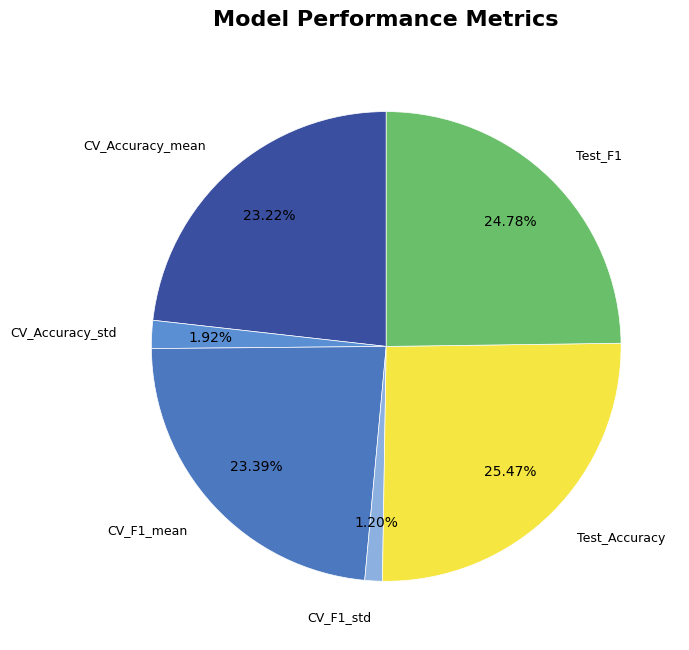

Which category has the biggest portion of the pie?

Test_Accuracy